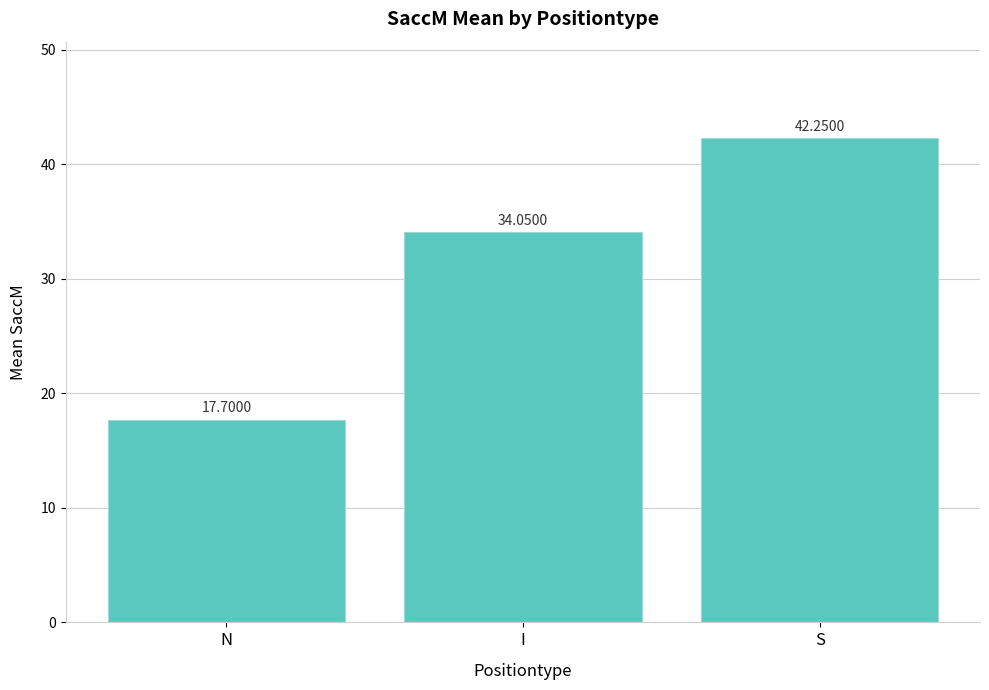

What is the sum of the values at S and I?

76.3